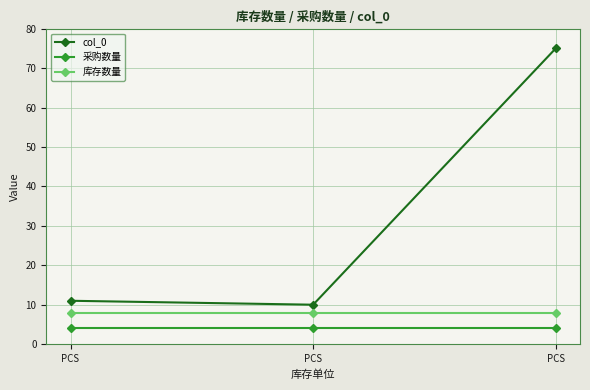

How many lines are shown in the chart?

3